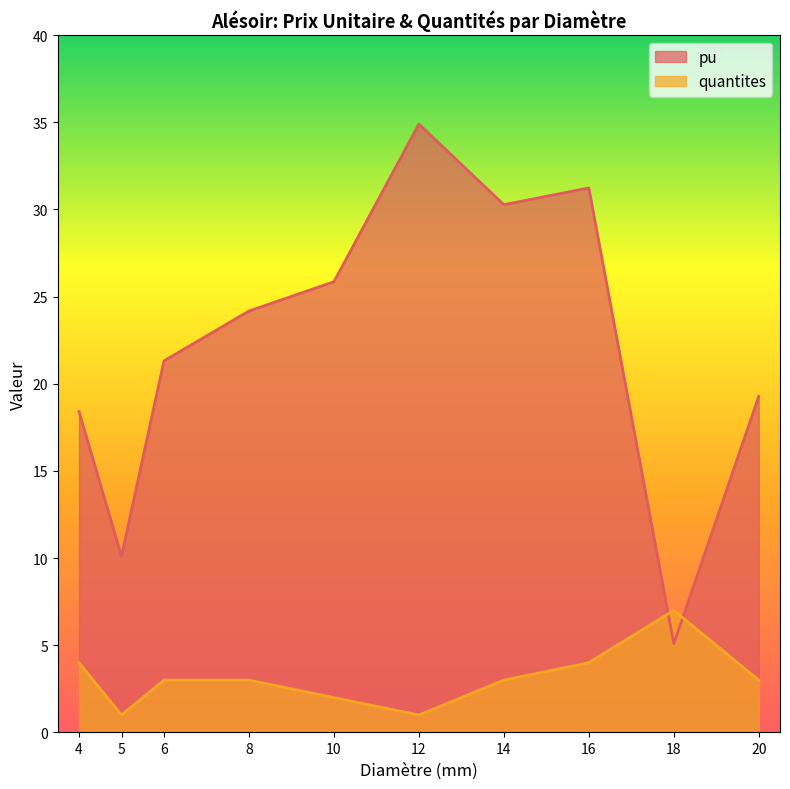

List the series in order of their overall mean, highest first.

pu, quantites